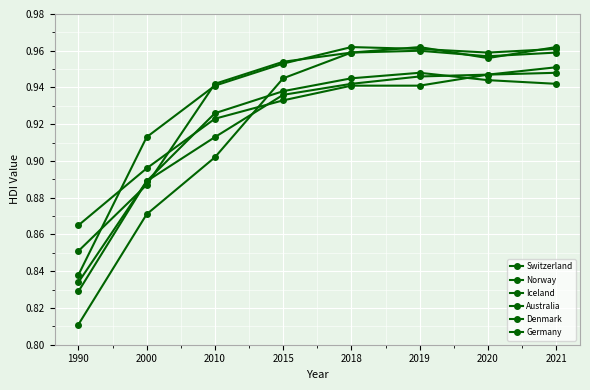

Reading left to right, what are all the values shown in this chart?

Switzerland: 0.9	0.9	0.9	1.0	1.0	1.0	1.0	1.0
Norway: 0.8	0.9	0.9	1.0	1.0	1.0	1.0	1.0
Iceland: 0.8	0.9	0.9	0.9	1.0	1.0	1.0	1.0
Australia: 0.9	0.9	0.9	0.9	0.9	0.9	0.9	1.0
Denmark: 0.8	0.9	0.9	0.9	0.9	0.9	0.9	0.9
Germany: 0.8	0.9	0.9	0.9	0.9	0.9	0.9	0.9